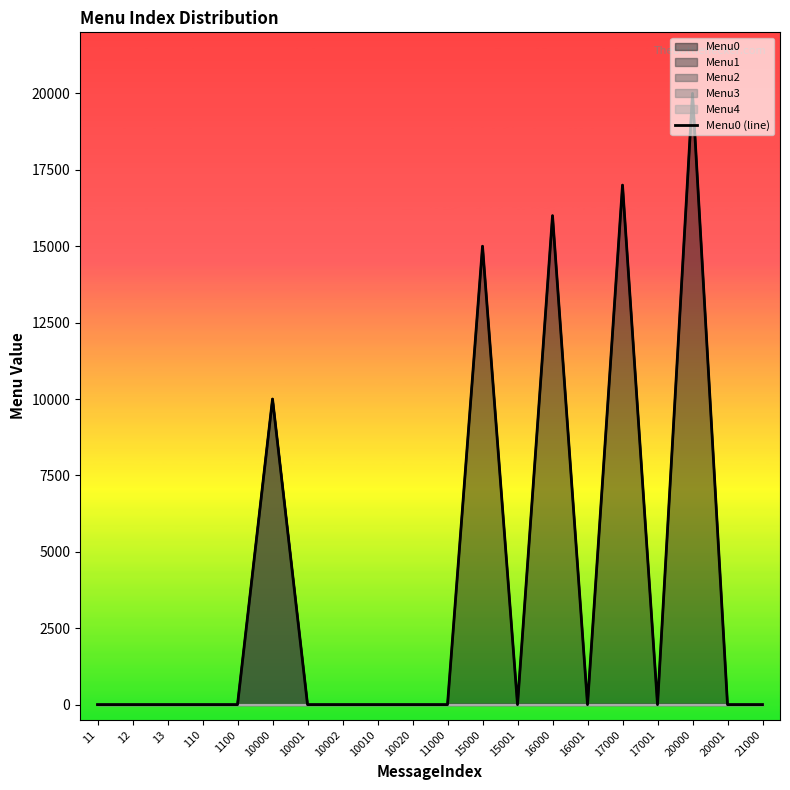

How many positive values are there?

5